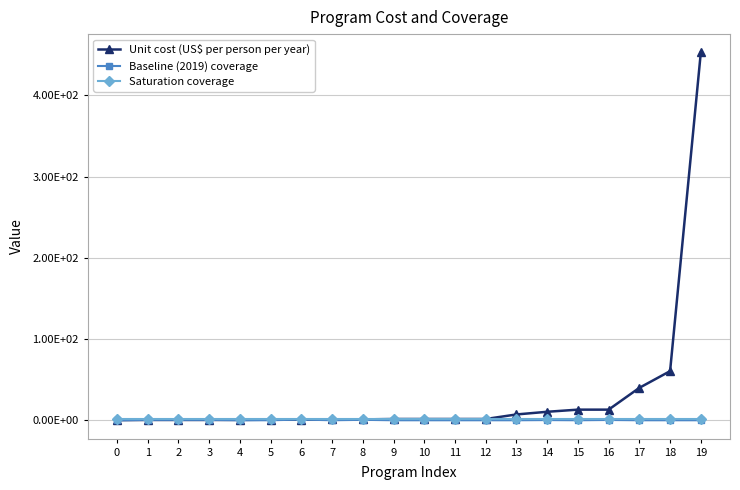

Is it true that Saturation coverage equals 0.9 at 8?

True